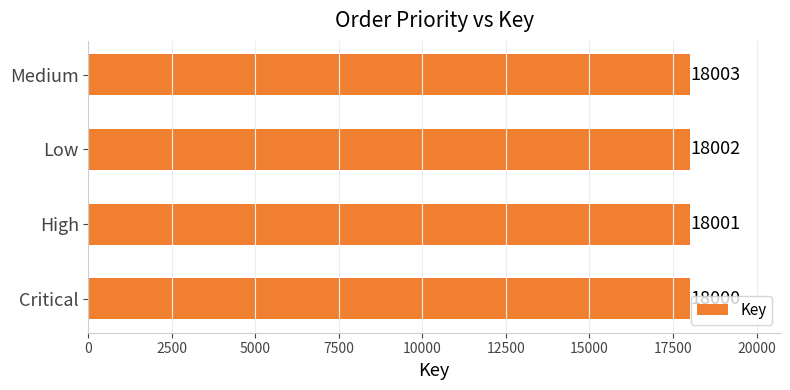

Reading top to bottom, extract all data points from this chart.

Medium=18003	Low=18002	High=18001	Critical=18000